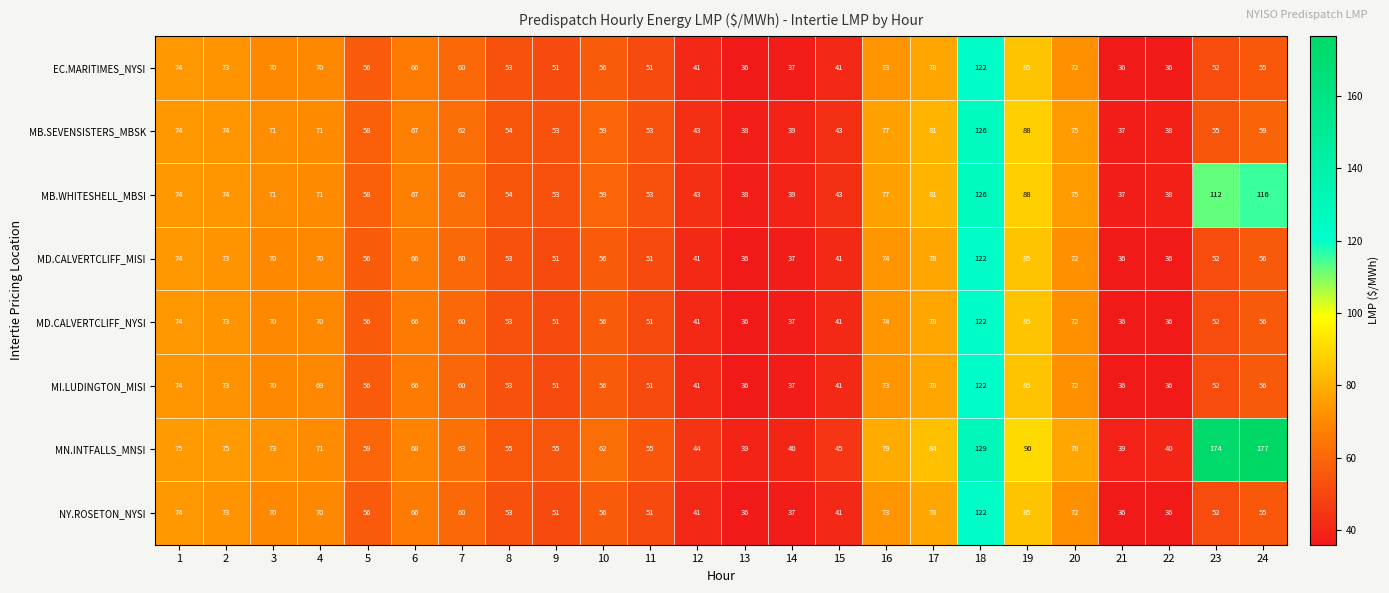

At which category is the sum across all series the highest?

18